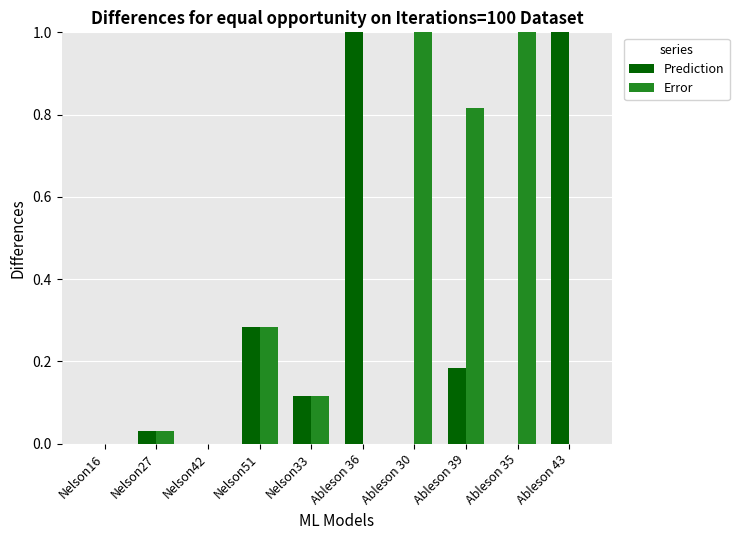

The Error series shows 0.0 at Nelson42. True or false?

True